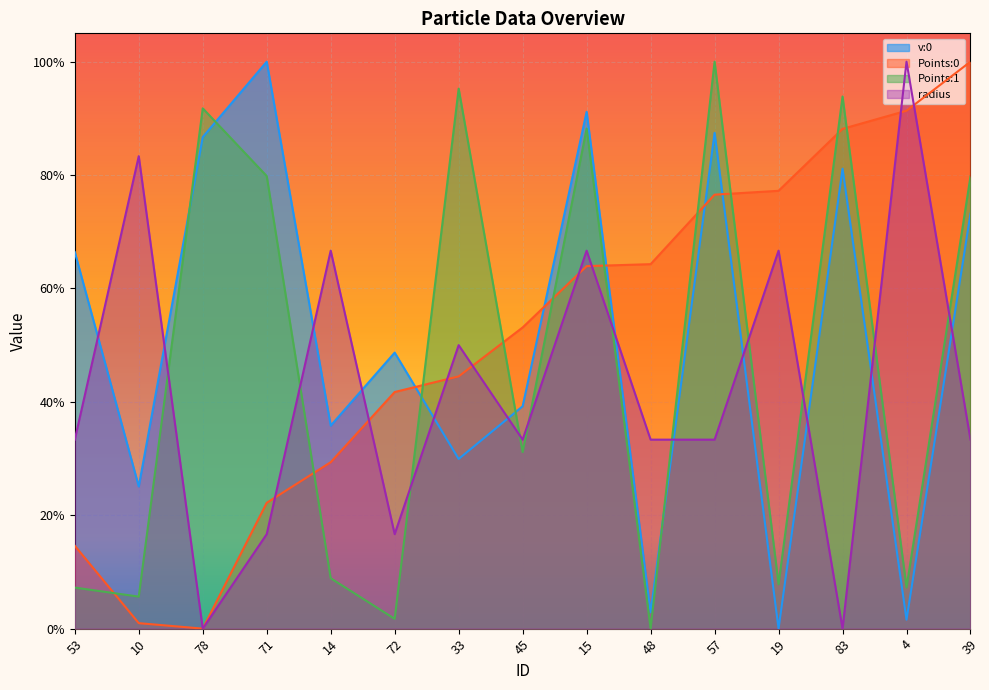

Reading right to left, list all the values displayed in this chart.

v:0: 39=0.7	4=0.0	83=0.8	19=0.0	57=0.9	48=0.0	15=0.9	45=0.4	33=0.3	72=0.5	14=0.4	71=1.0	78=0.9	10=0.3	53=0.7
Points:0: 39=1.0	4=0.9	83=0.9	19=0.8	57=0.8	48=0.6	15=0.6	45=0.5	33=0.4	72=0.4	14=0.3	71=0.2	78=0.0	10=0.0	53=0.1
Points:1: 39=0.8	4=0.1	83=0.9	19=0.1	57=1.0	48=0.0	15=0.9	45=0.3	33=1.0	72=0.0	14=0.1	71=0.8	78=0.9	10=0.1	53=0.1
radius: 39=0.3	4=1.0	83=0.0	19=0.7	57=0.3	48=0.3	15=0.7	45=0.3	33=0.5	72=0.2	14=0.7	71=0.2	78=0.0	10=0.8	53=0.3